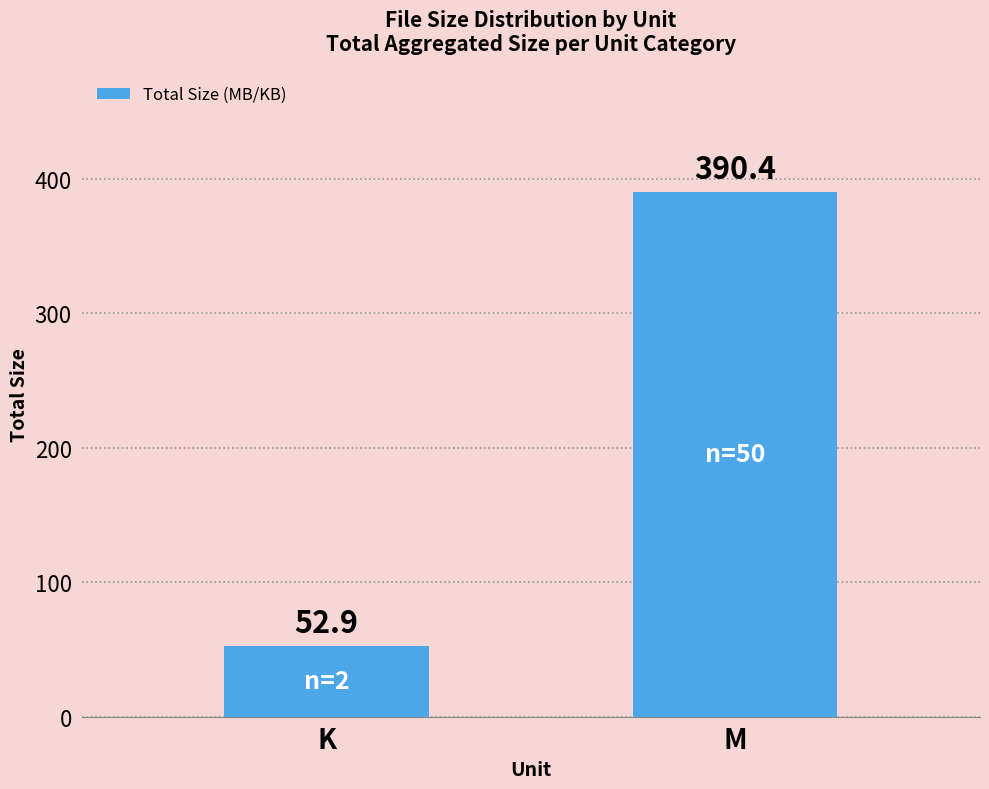

Between M and K, which is larger?

M